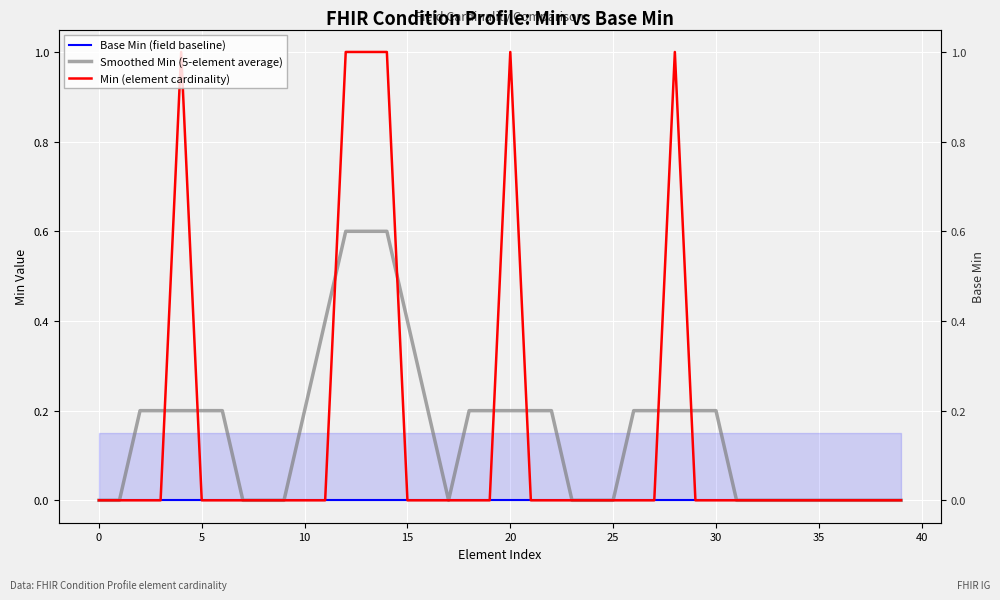

In Smoothed Min (5-element average), how many points are lower than both neighbors (excluding endpoints)?

1